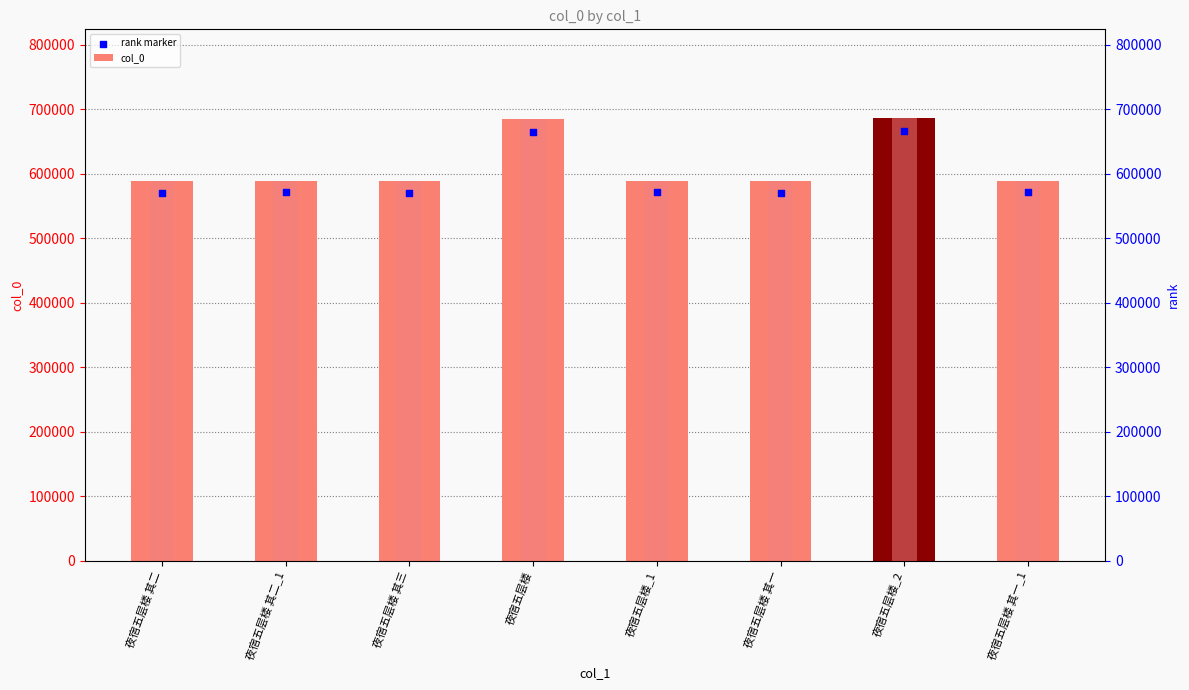

At which category is the sum across all series the highest?

夜宿五层楼_2